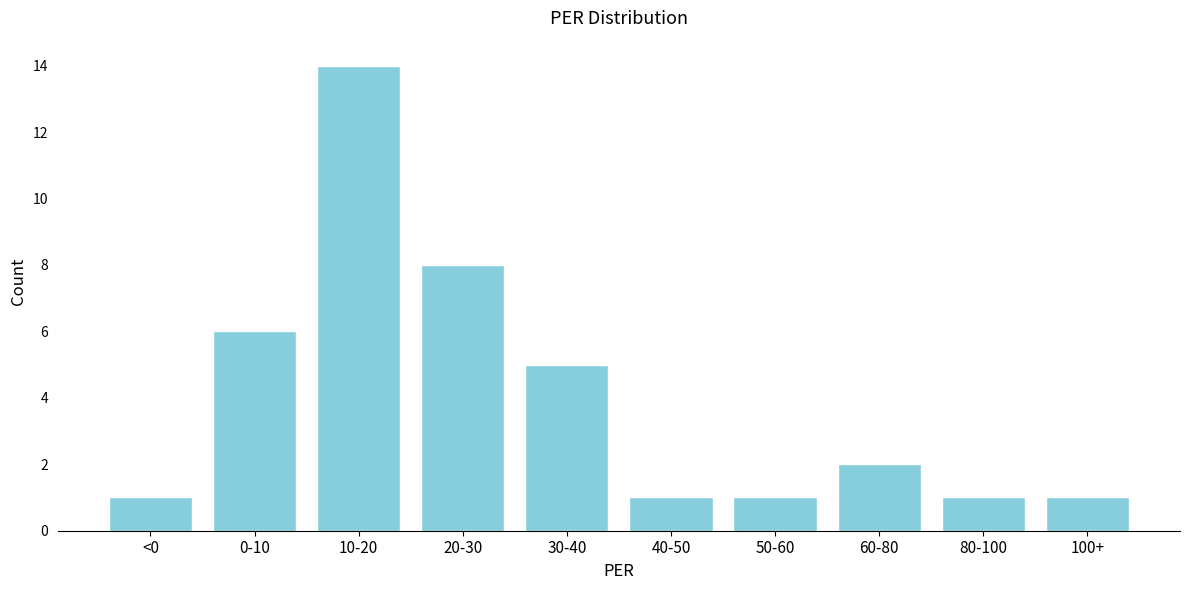

Reading left to right, transcribe all the data shown in this chart.

<0=1	0-10=6	10-20=14	20-30=8	30-40=5	40-50=1	50-60=1	60-80=2	80-100=1	100+=1